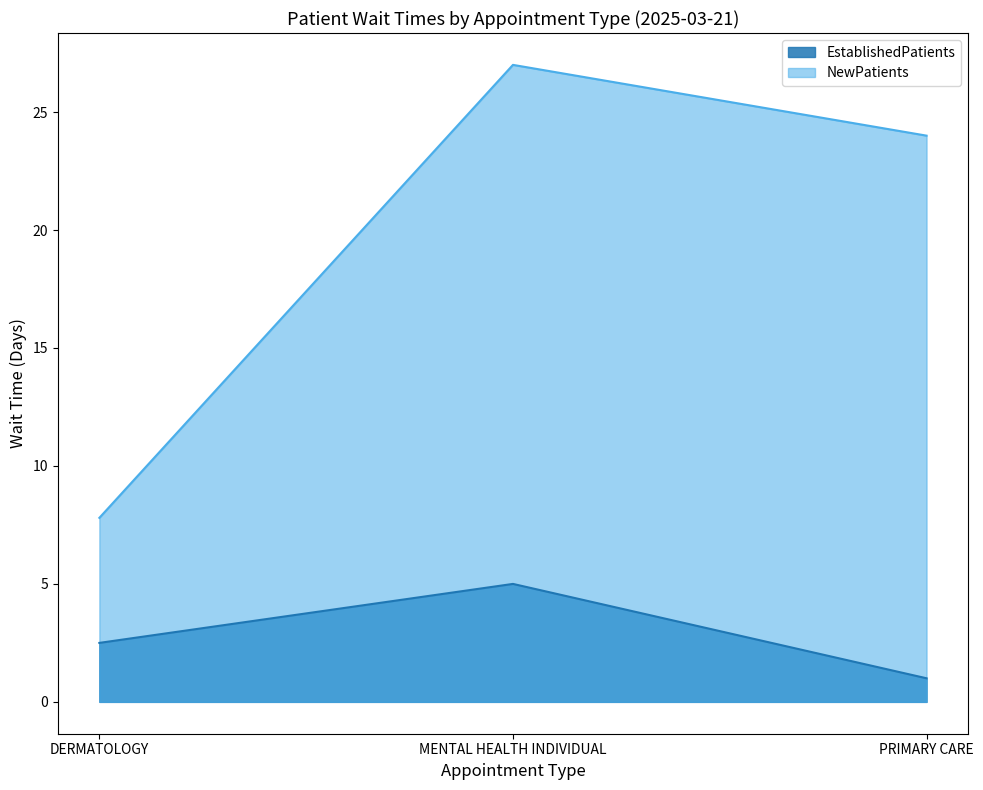

Which series has the widest spread of values?

NewPatients